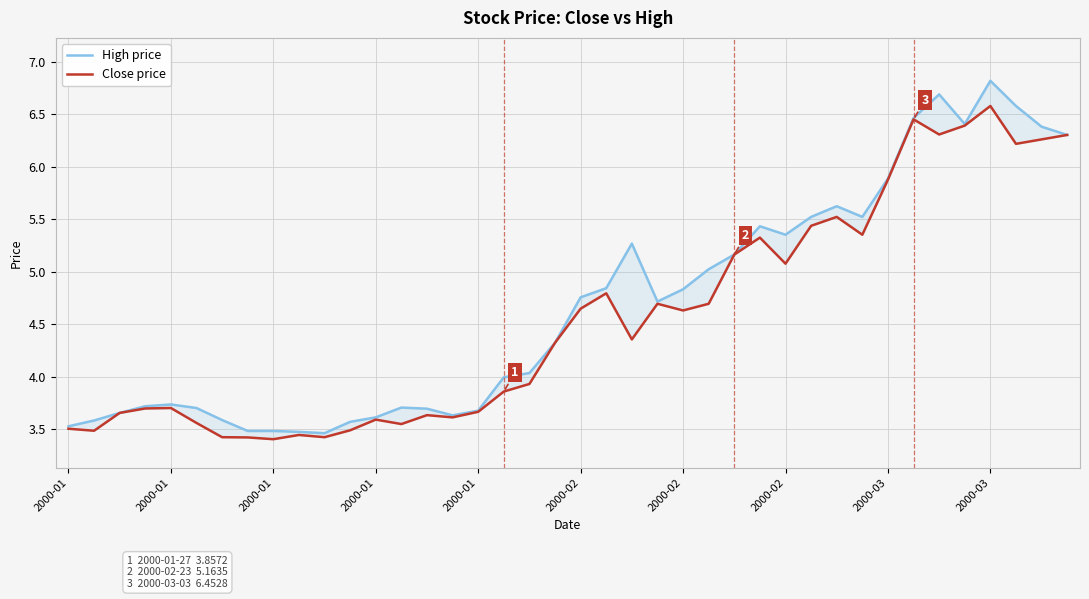

At which label does High price reach its peak?

2000-03